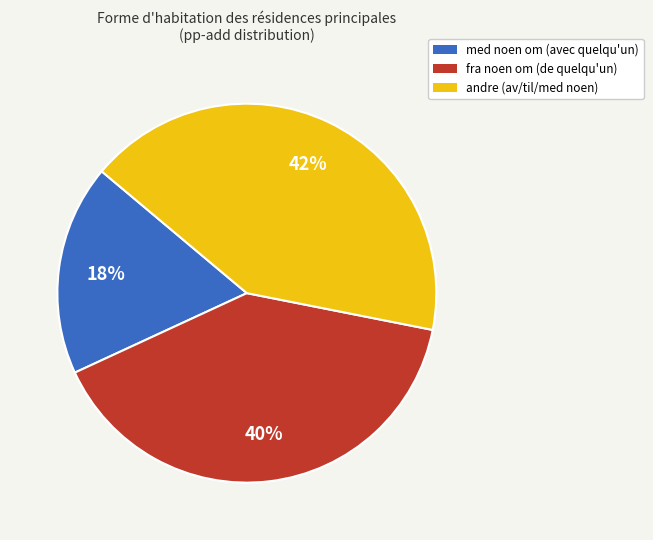

Between fra noen om (de quelqu'un) and med noen om (avec quelqu'un), which is larger?

fra noen om (de quelqu'un)